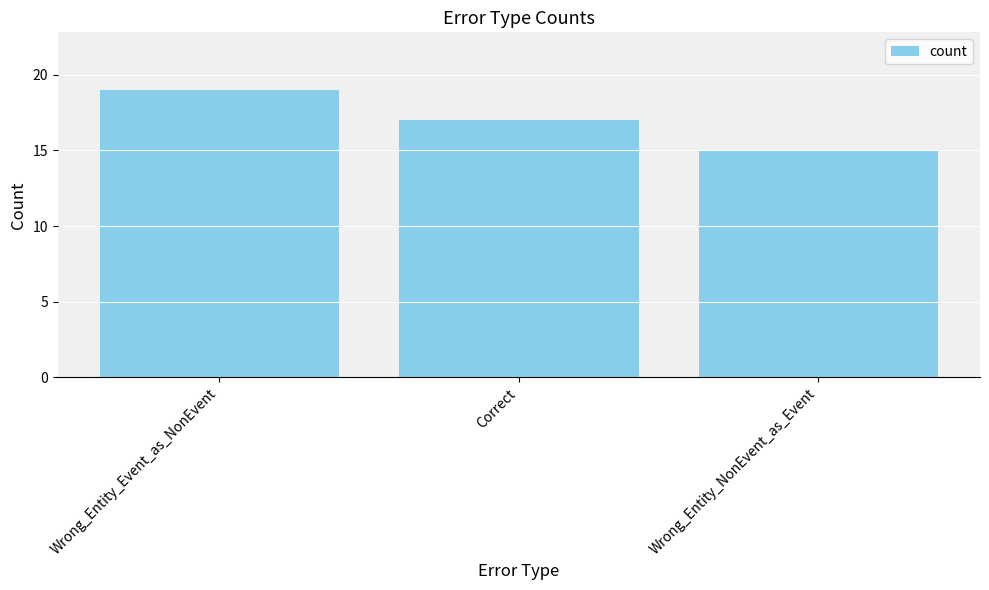

What is the label of the 2nd bar from the right?

Correct